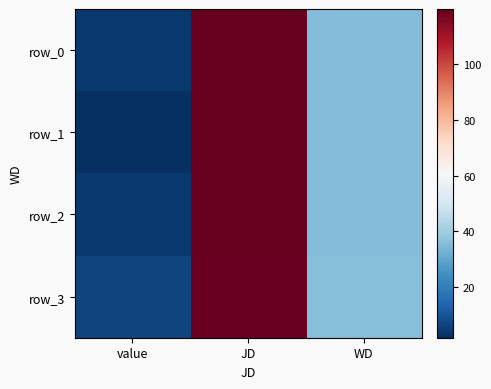

What is the highest value of the row_3 series?

118.8